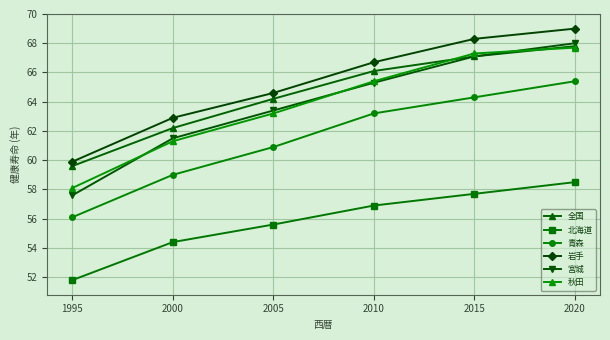

True or false: 青森 and 秋田 intersect in this chart.

False